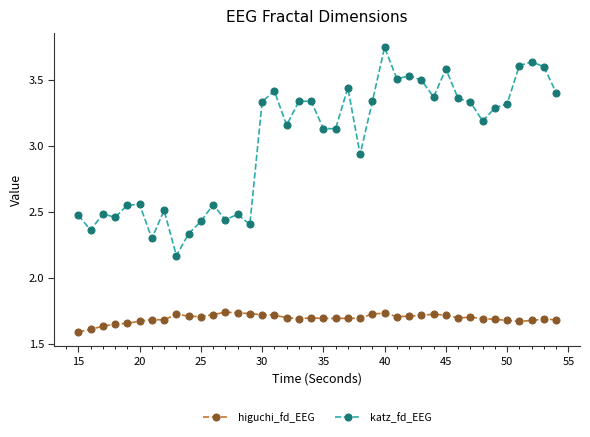

Rank the series by their maximum value, from highest to lowest.

katz_fd_EEG, higuchi_fd_EEG